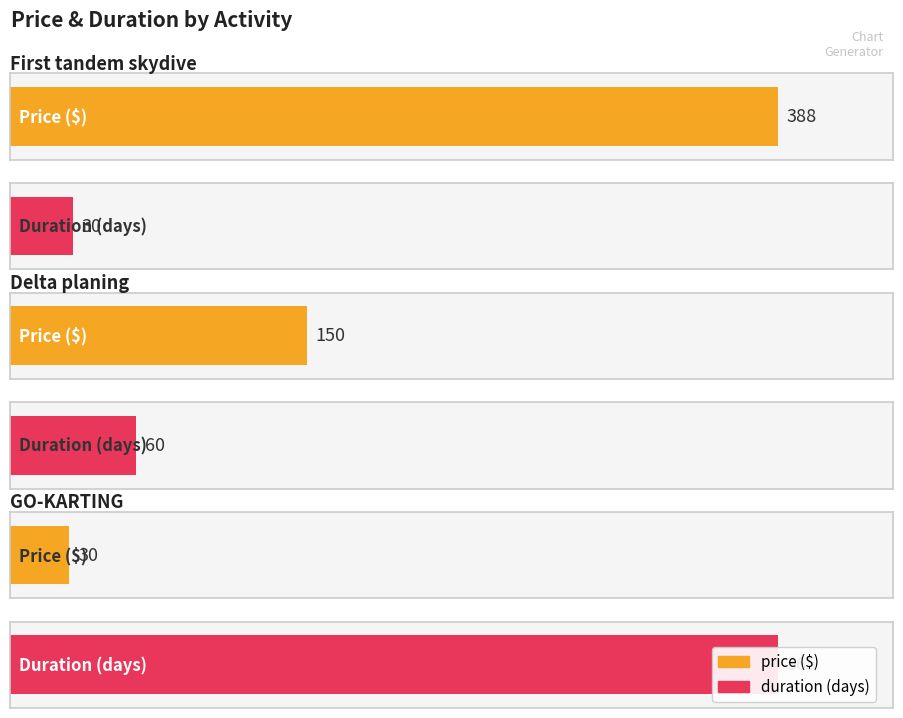

At how many categories does at least one series exceed 321?

2